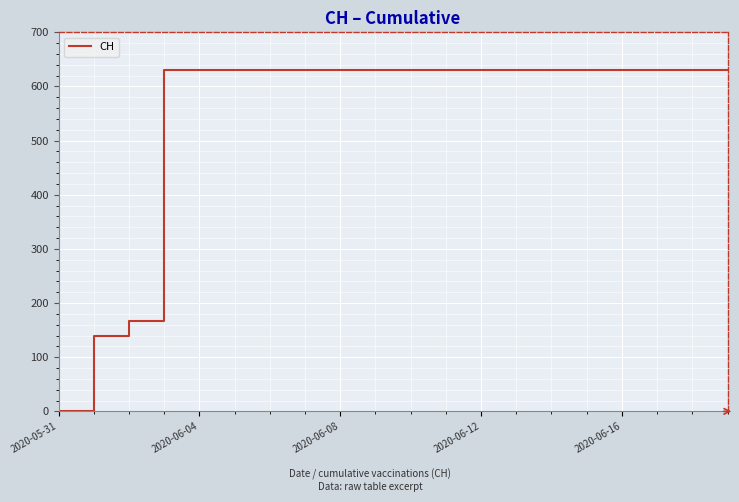

What is the difference between the maximum and second lowest values?

492